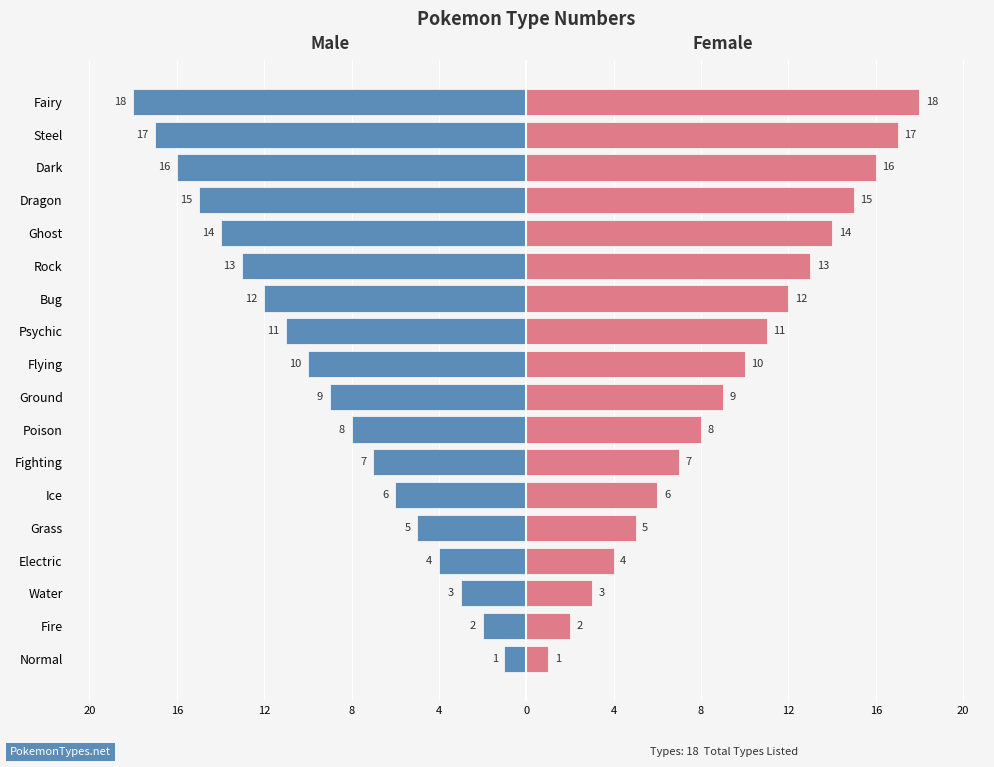

Reading left to right, list all the values displayed in this chart.

Male: -1	-2	-3	-4	-5	-6	-7	-8	-9	-10	-11	-12	-13	-14	-15	-16	-17	-18
Female: 1	2	3	4	5	6	7	8	9	10	11	12	13	14	15	16	17	18